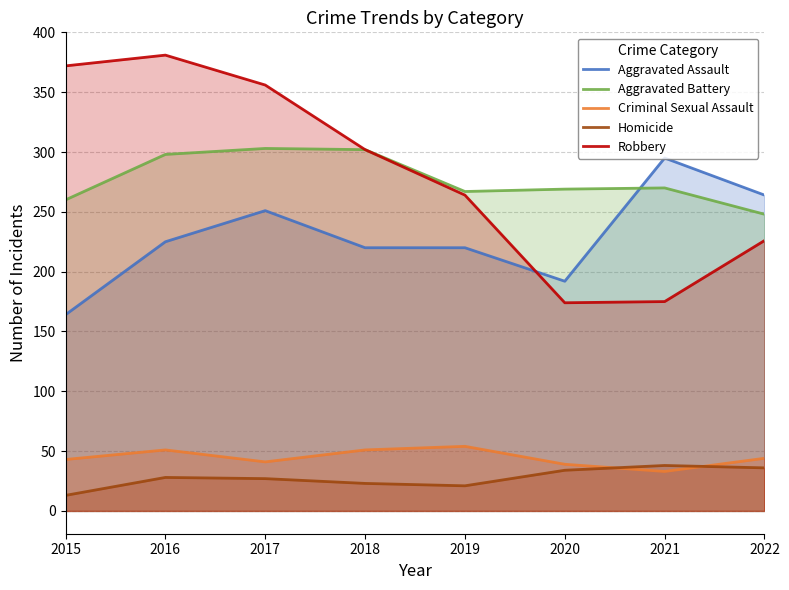

In Homicide, how many points are higher than both neighbors (excluding endpoints)?

2